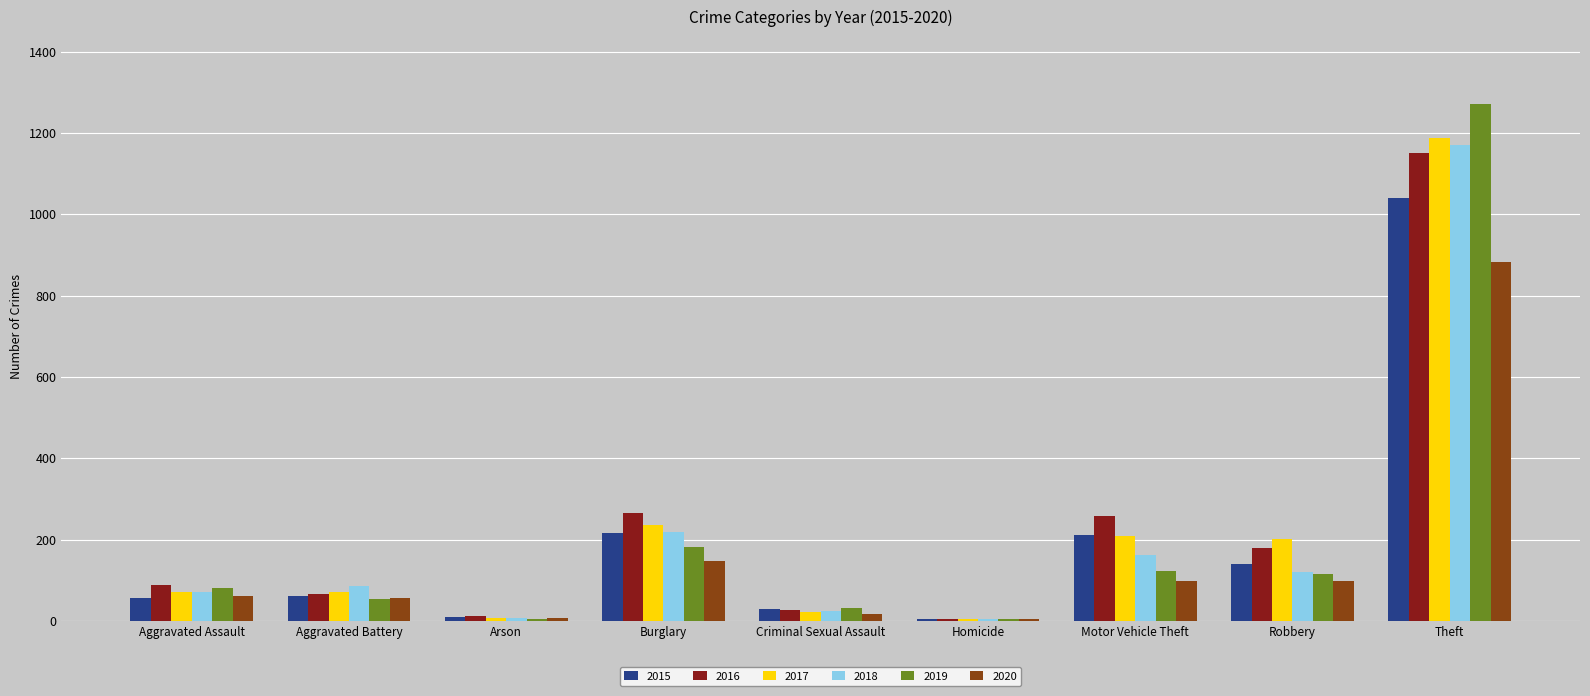

What is the total value across all series at Criminal Sexual Assault?

148